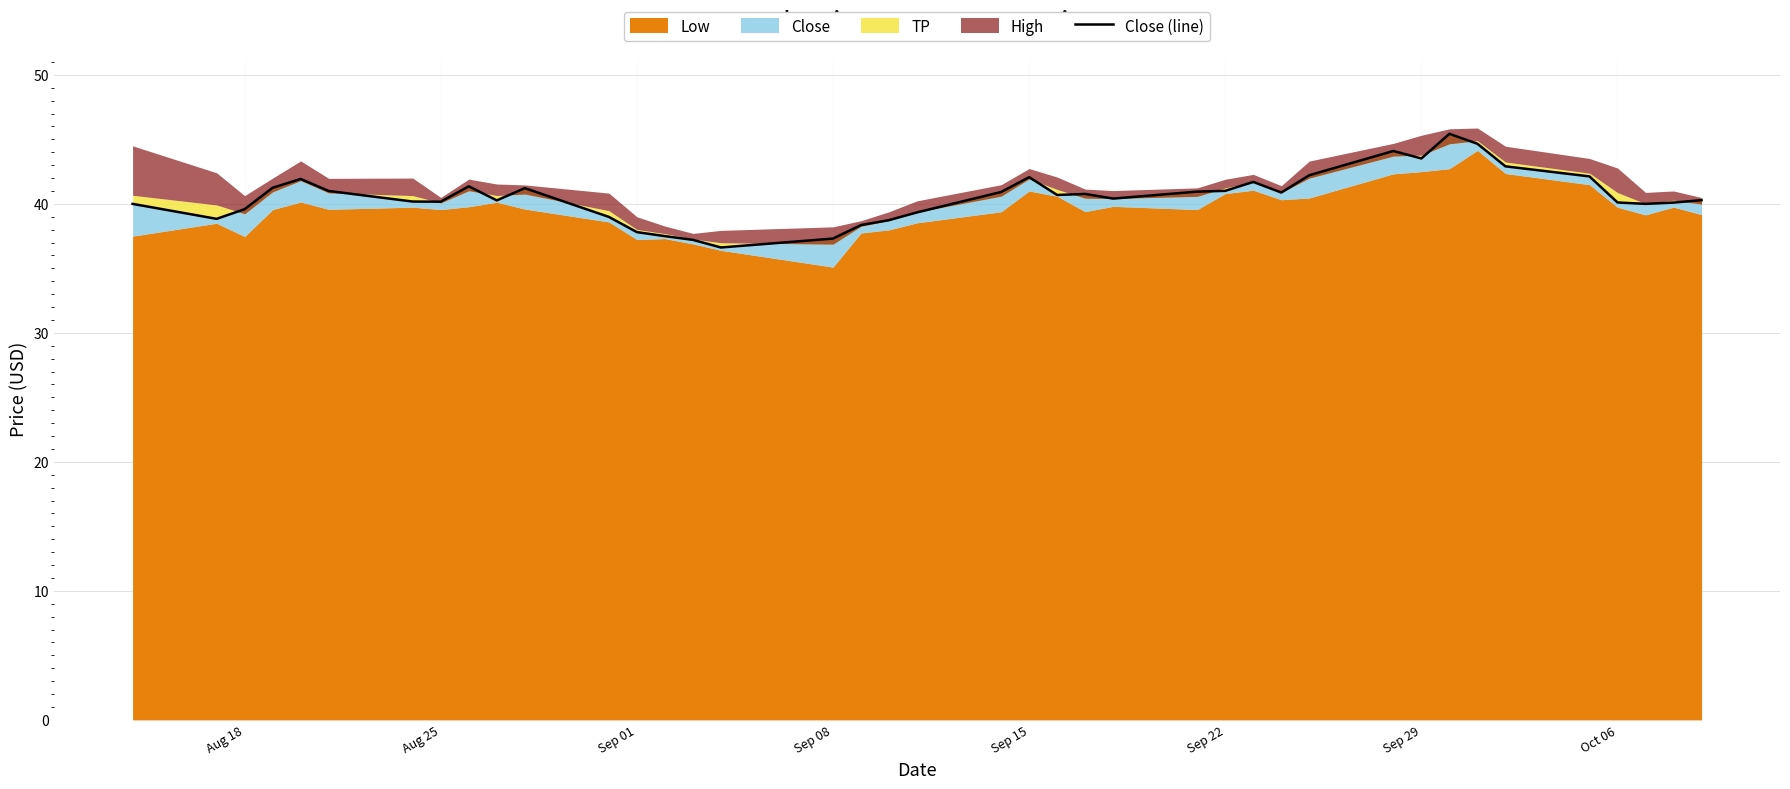

What is the average value?

40.6